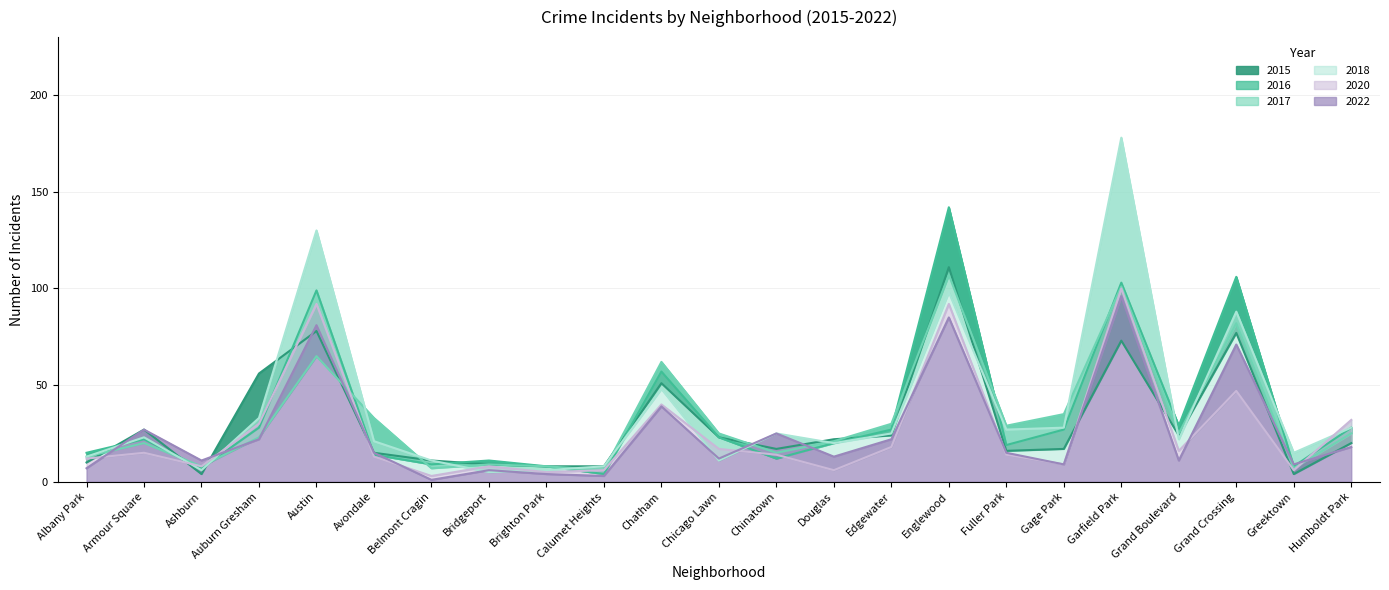

What is the difference between the 2018 values at Austin and Fuller Park?

103